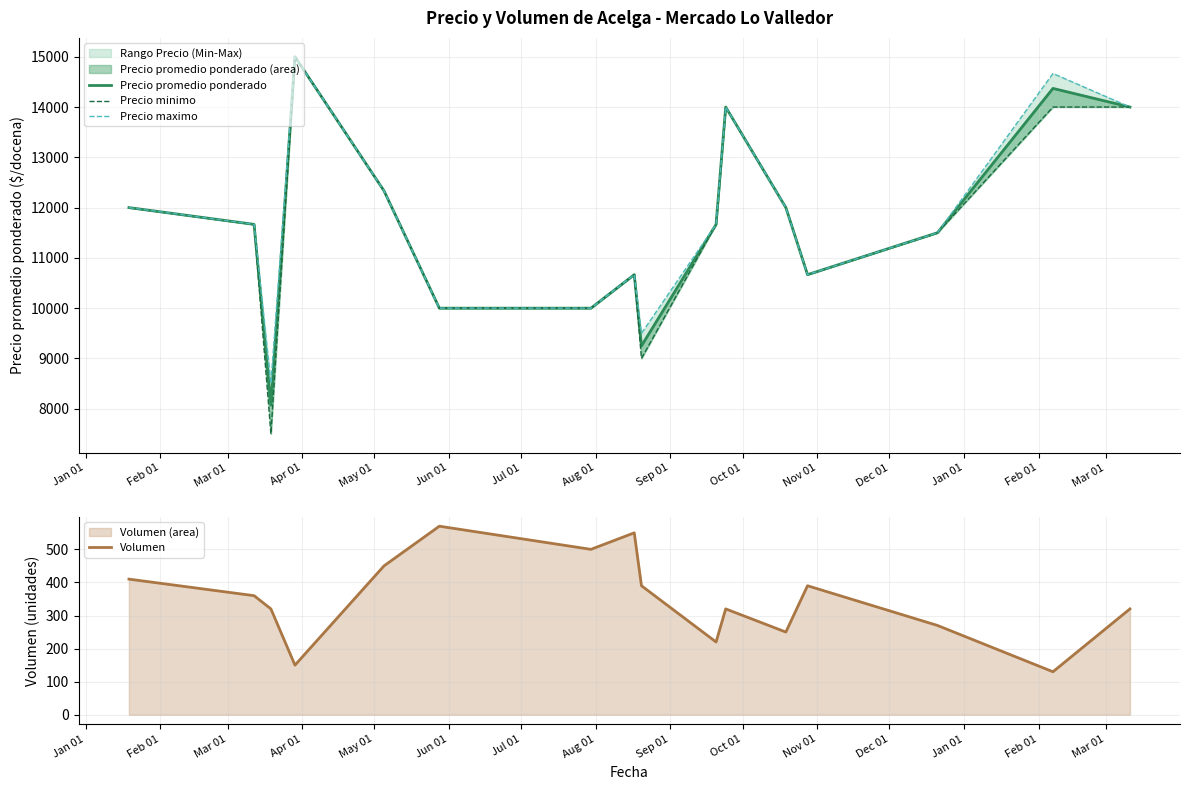

What is the difference between the second highest and minimum values in the Volumen series?

420